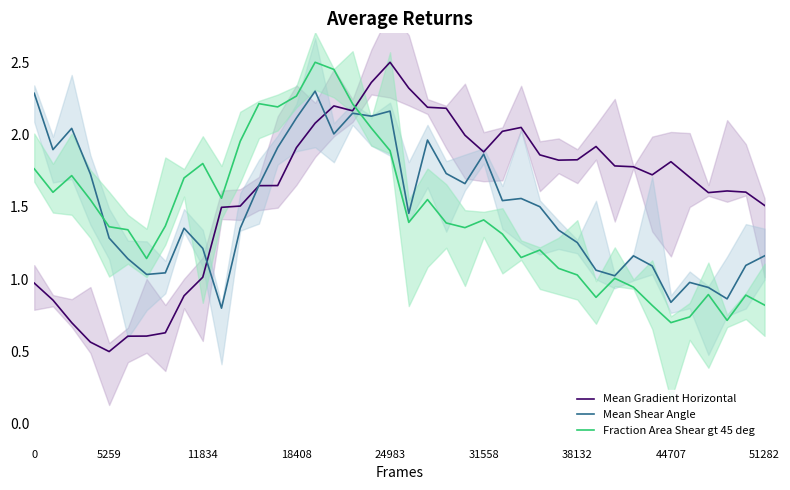

What is the greatest value displayed?

2.5